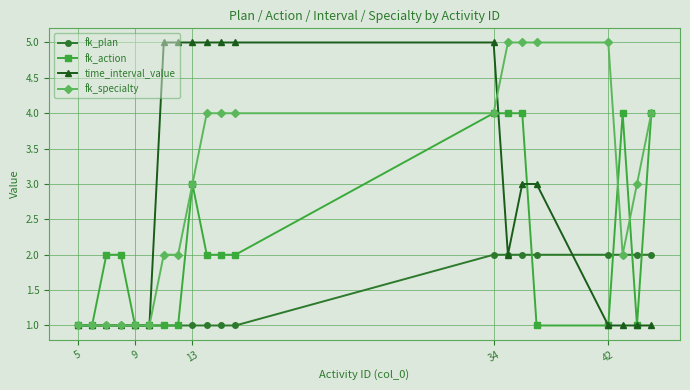

Which series has the largest total across all categories?

fk_specialty